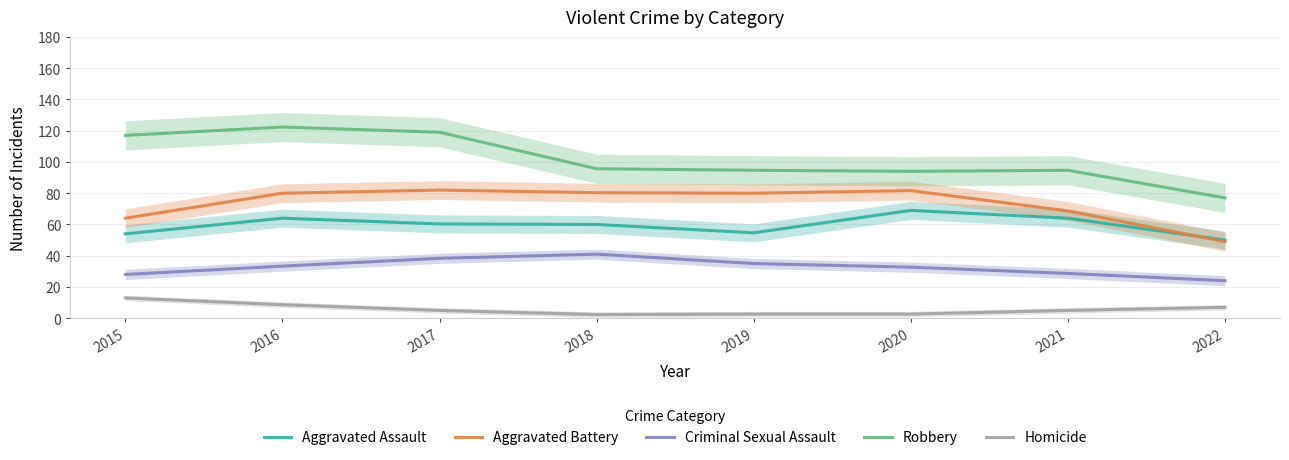

True or false: Homicide and Aggravated Assault cross at least once.

False